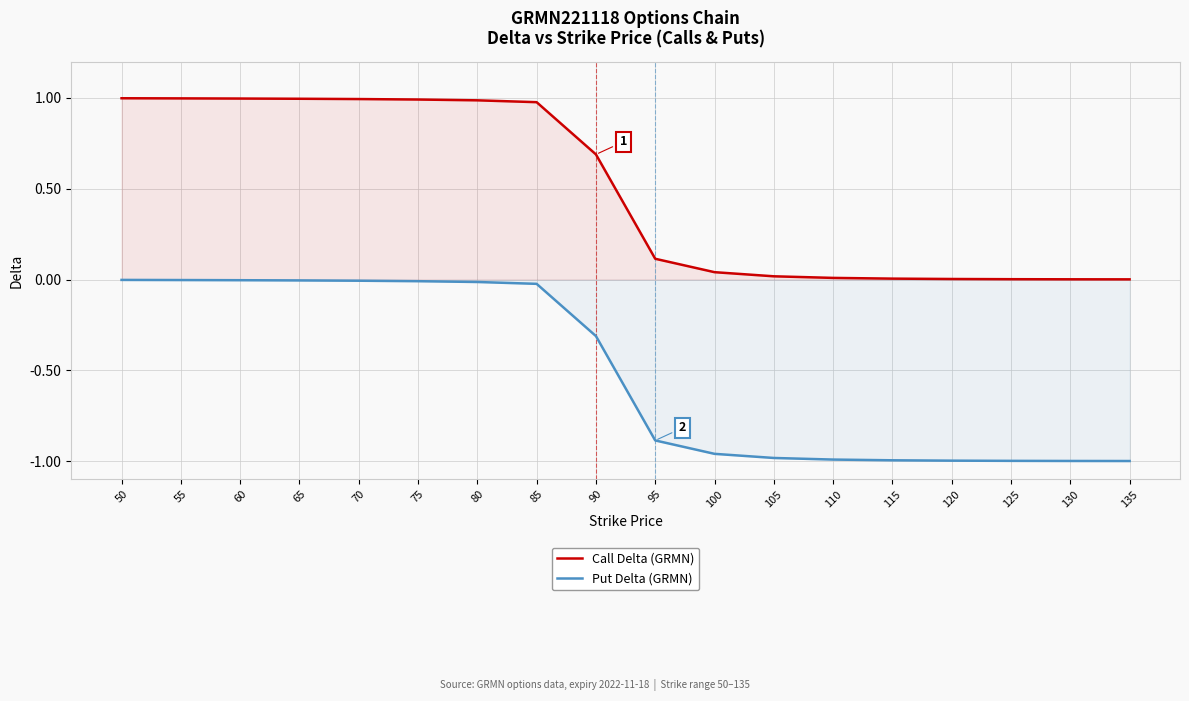

The value of Call Delta (GRMN) at 110 is 0.0. True or false?

True